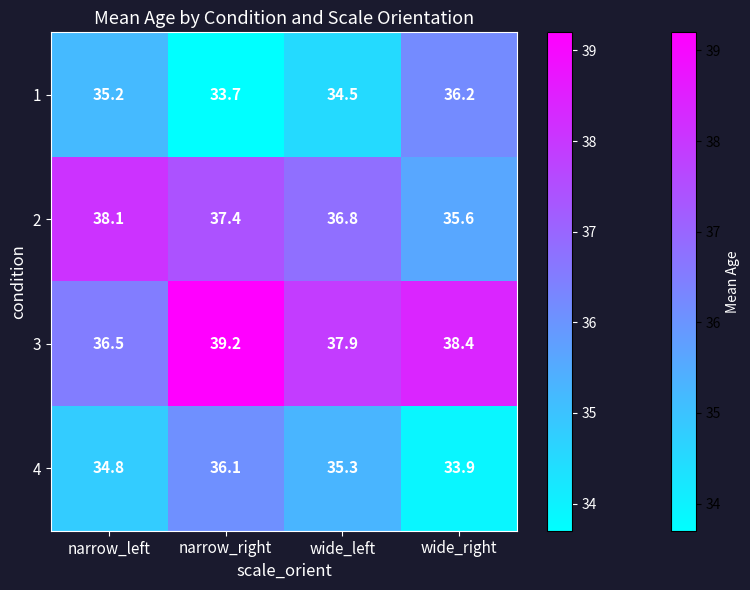

True or false: 3 has a value of 52.5 at wide_right.

False